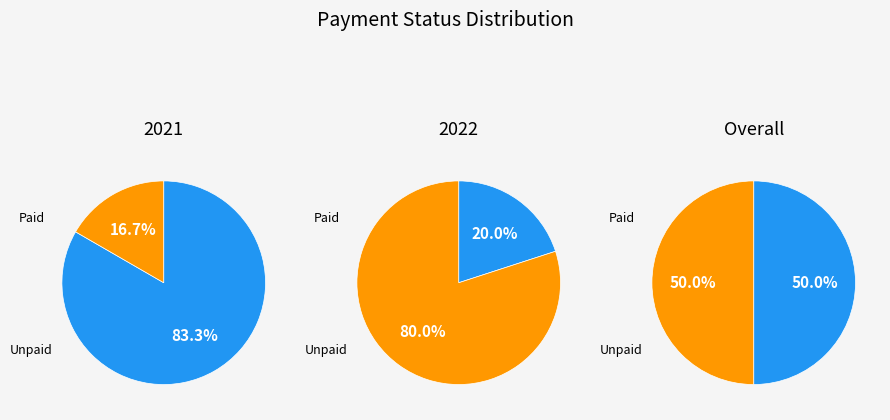

Is it true that 0 is 97% of the pie?

False